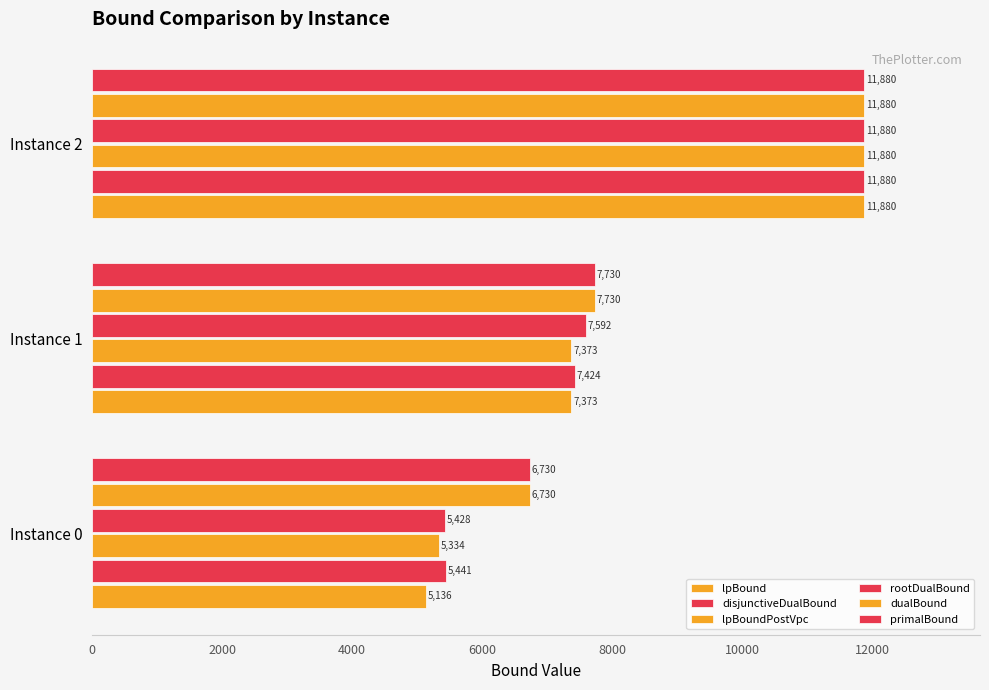

Reading left to right, list all the values displayed in this chart.

lpBound: 5136.2	7372.9	11880.0
disjunctiveDualBound: 5441.2	7424.0	11880.0
lpBoundPostVpc: 5333.7	7372.9	11880.0
rootDualBound: 5428.4	7591.8	11880.0
dualBound: 6730.0	7730.0	11880.0
primalBound: 6730.0	7730.0	11880.0